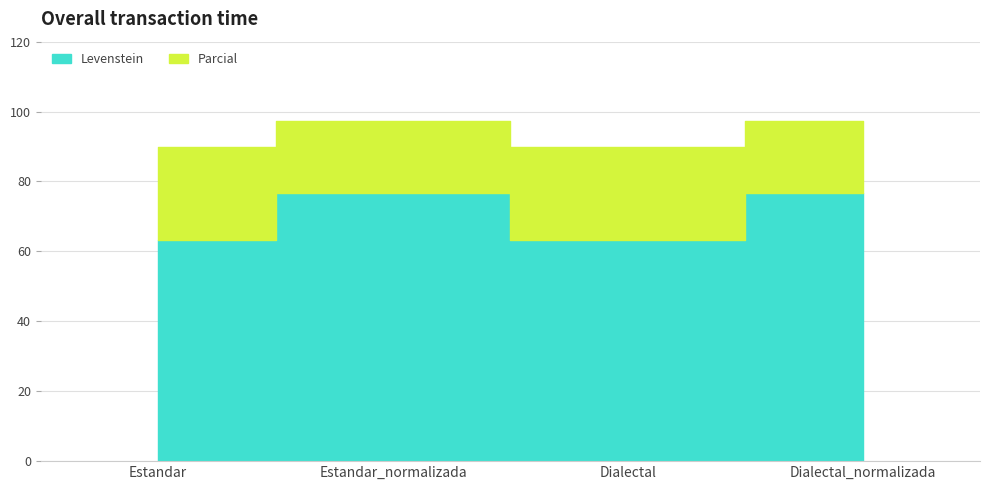

At how many categories does at least one series exceed 88?

4